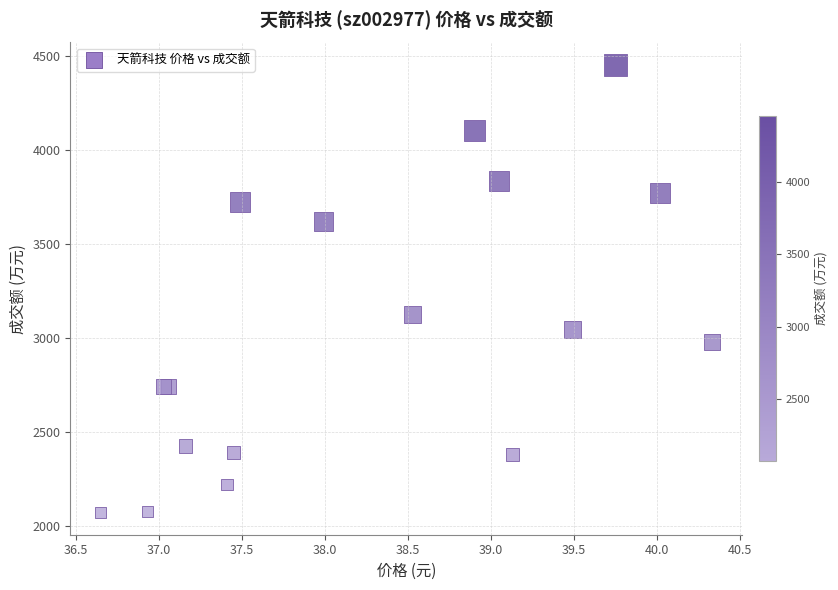

What Y value in the scatter plot is closest to 3264?

3127